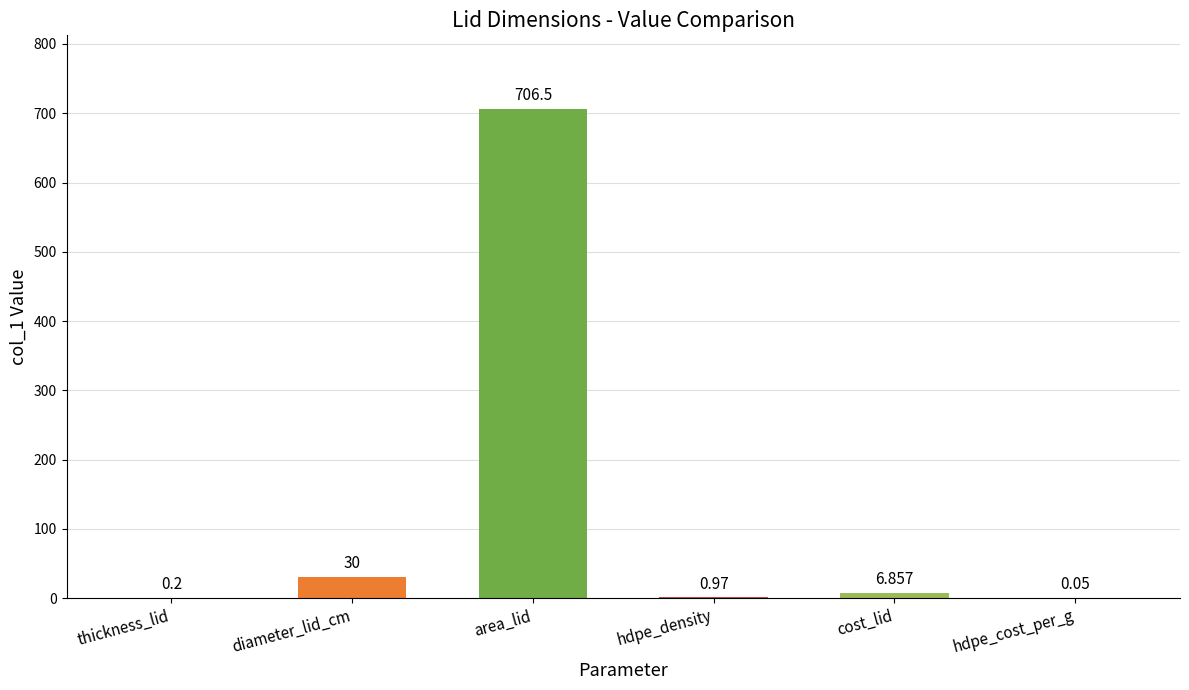

Are the bars horizontal?

No